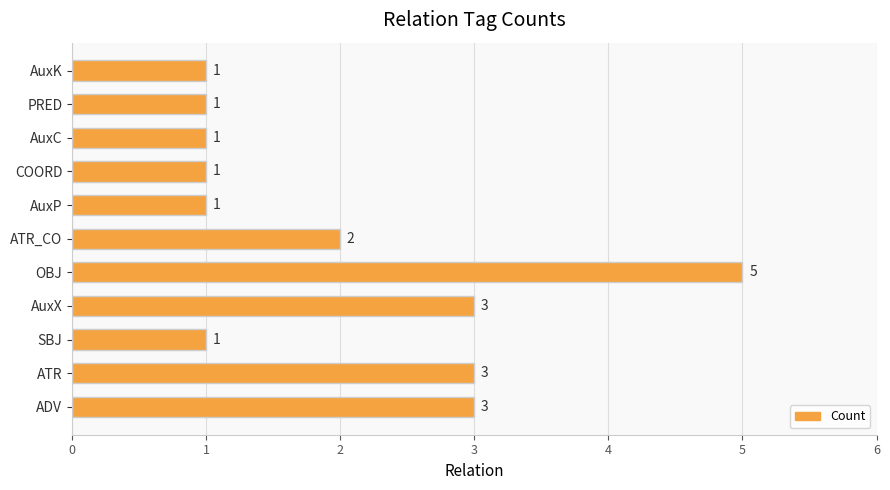

The chart shows a value of 1 at AuxP. True or false?

True